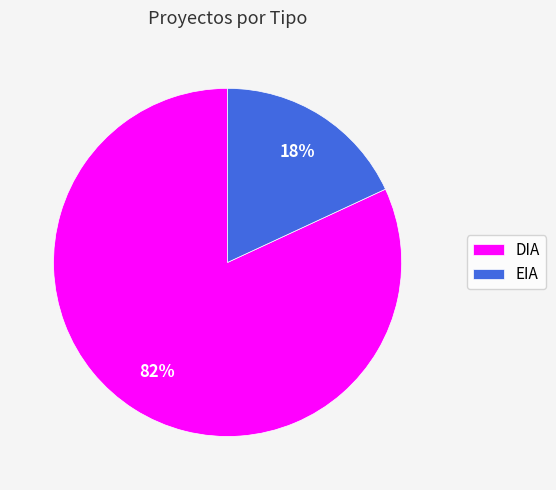

Do DIA and EIA together represent more than half of the pie?

Yes